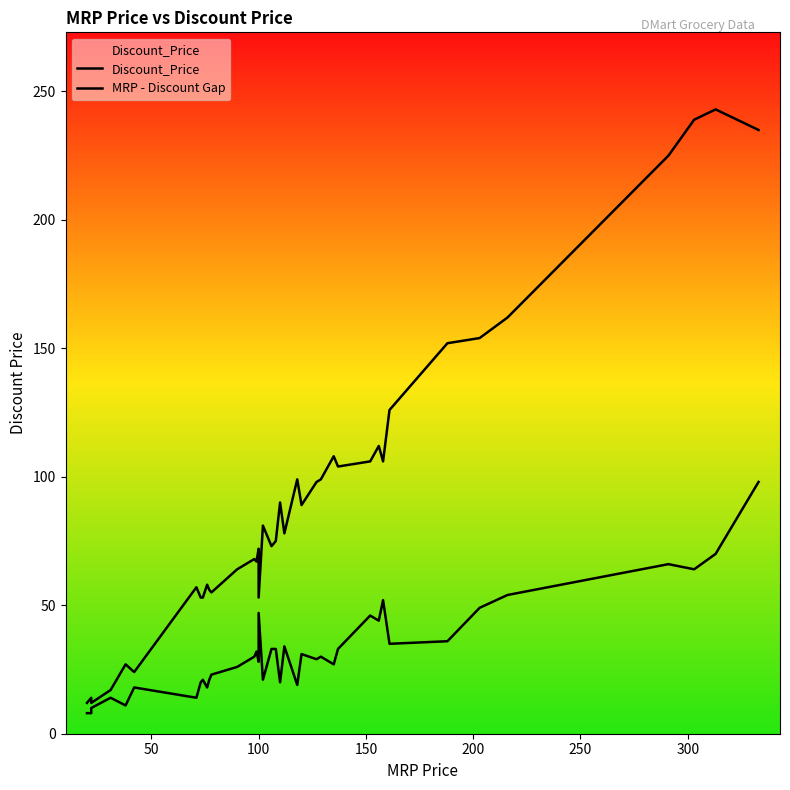

Is the value of MRP - Discount Gap at 13 greater than the value of Discount_Price at 33?

No